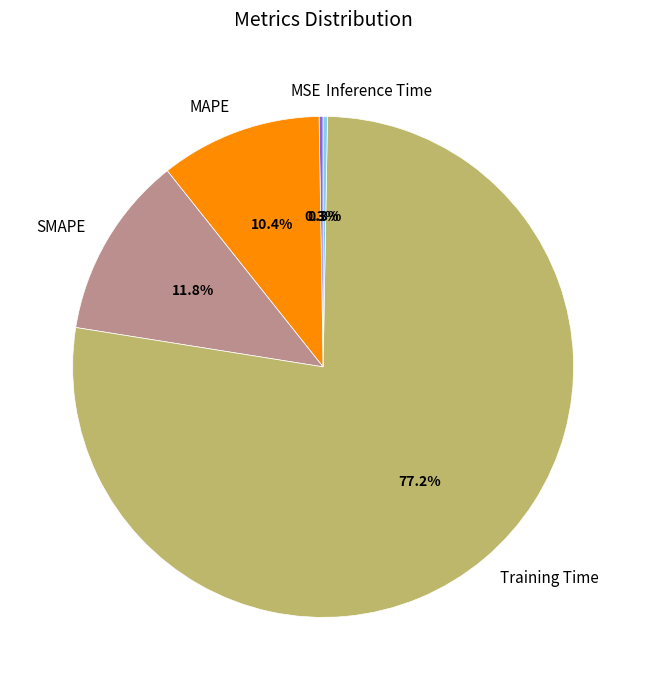

What percentage do Training Time and Inference Time together represent?

77.5%